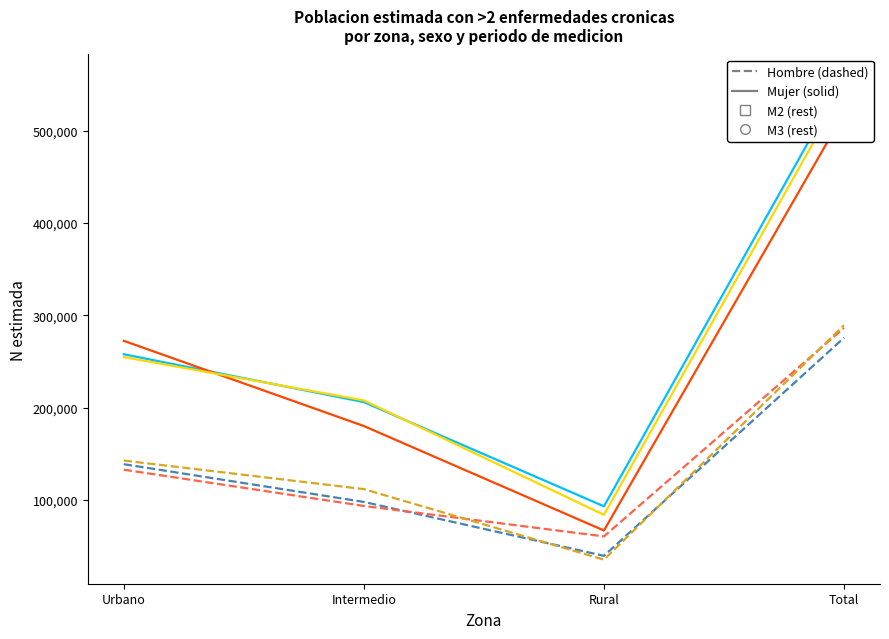

How many lines are shown in the chart?

6